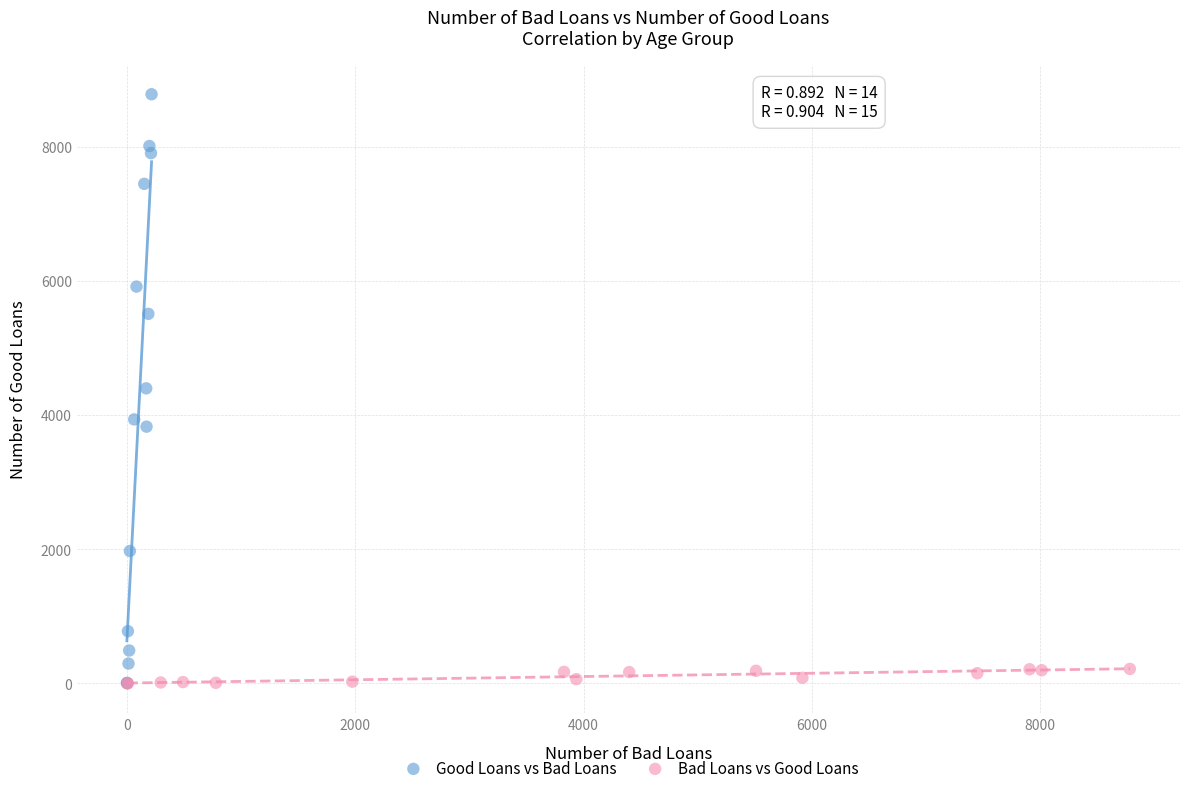

What are all the series names shown in the legend?

Good Loans vs Bad Loans, Bad Loans vs Good Loans